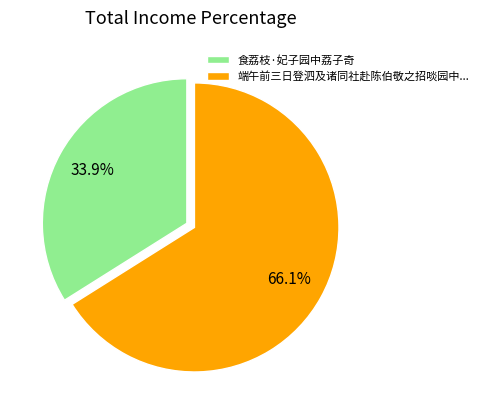

Approximately how many times larger is the value at 端午前三日登泗及诸同社赴陈伯敬之招啖园中... compared to 食荔枝·妃子园中荔子奇?

1.9